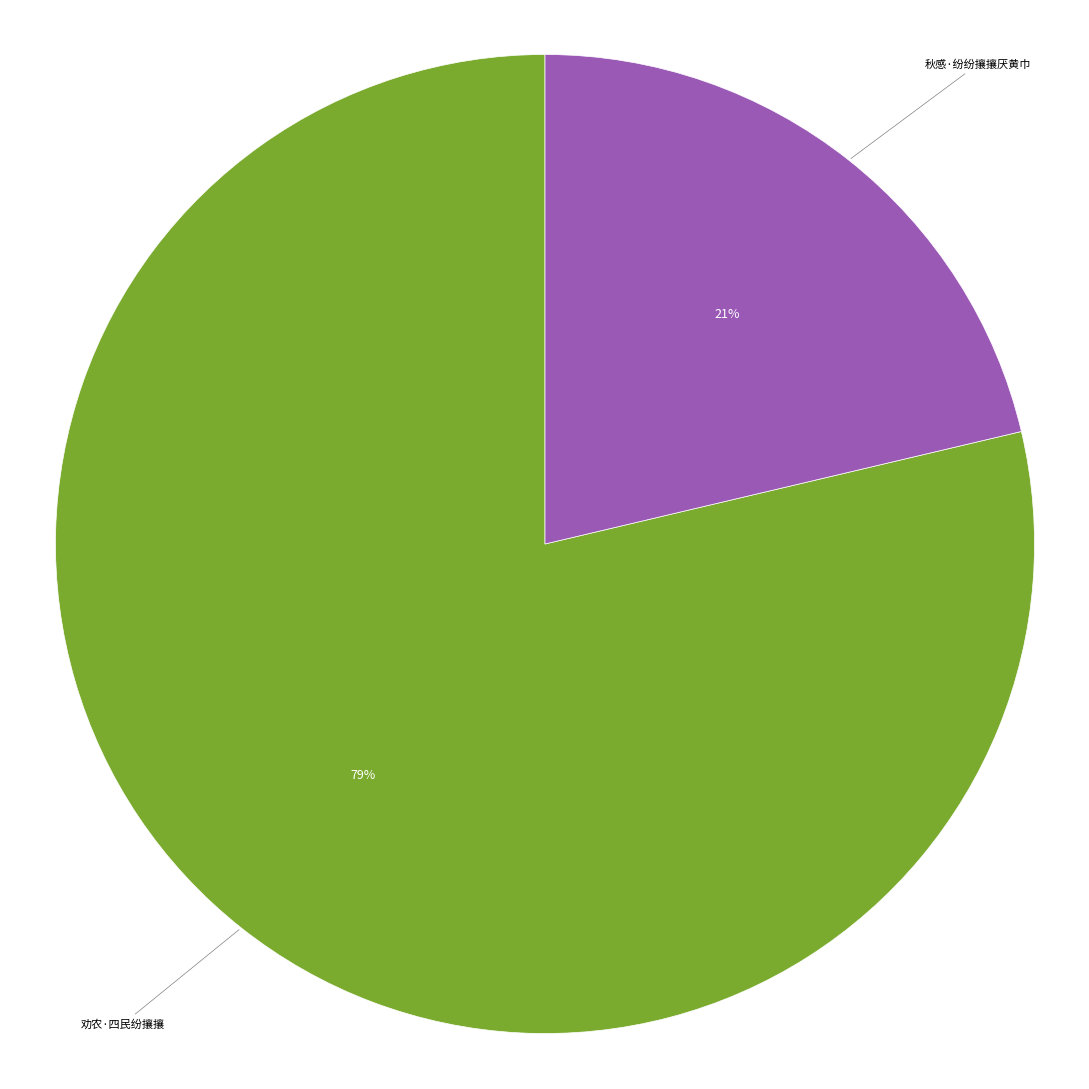

How many segments does this pie chart have?

2